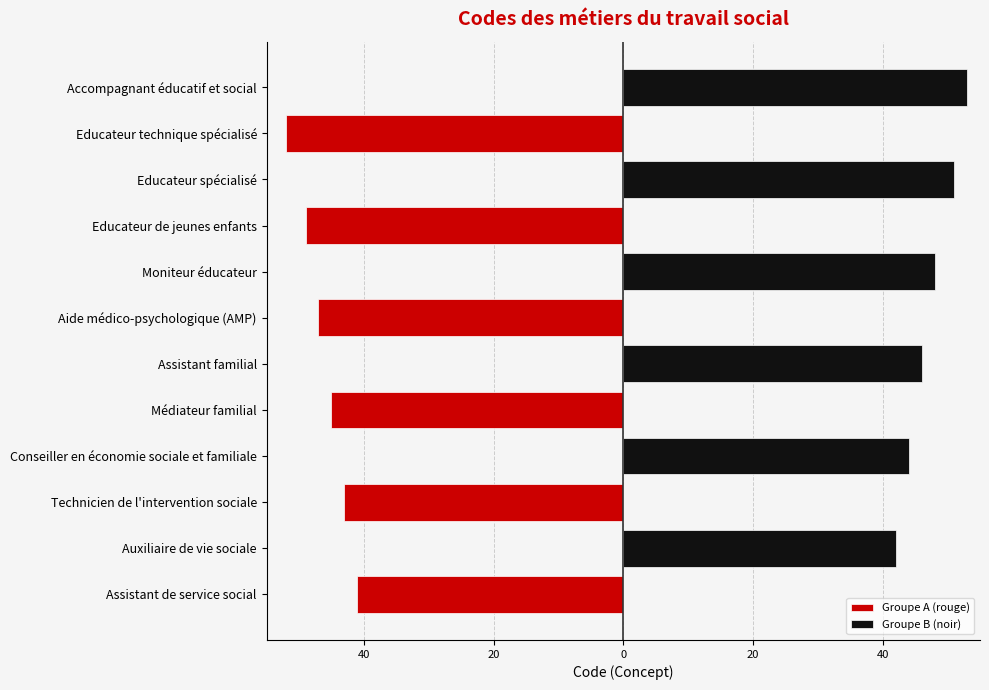

What is the difference between the second highest and minimum values in the Groupe B (noir) series?

51